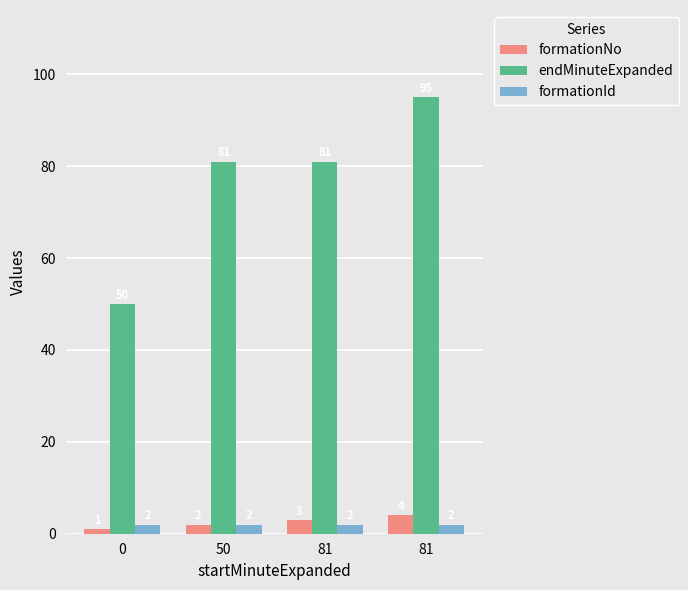

Rank the categories by formationNo value from highest to lowest.

81, 81, 50, 0